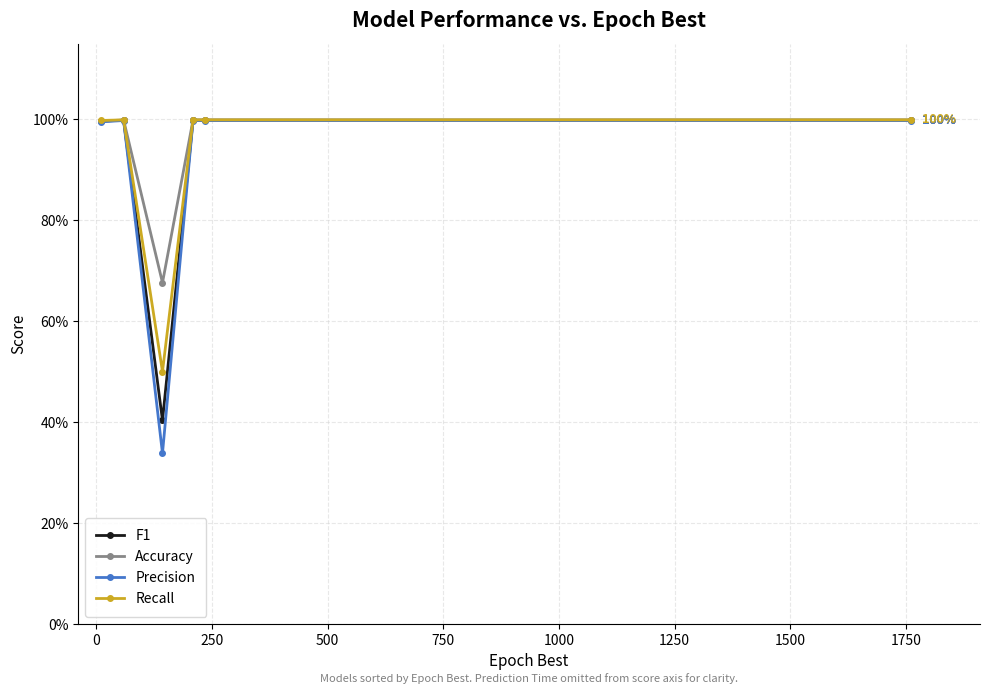

What are all the series names shown in the legend?

F1, Accuracy, Precision, Recall